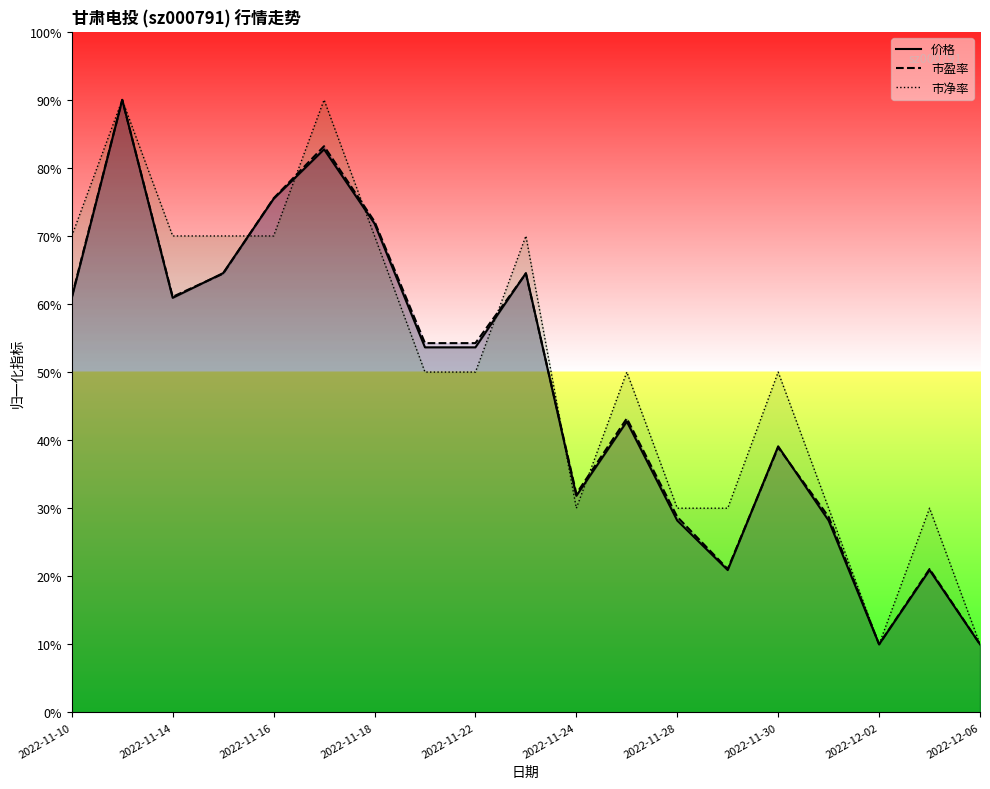

What is the lowest value of the 市盈率 series?

10.0